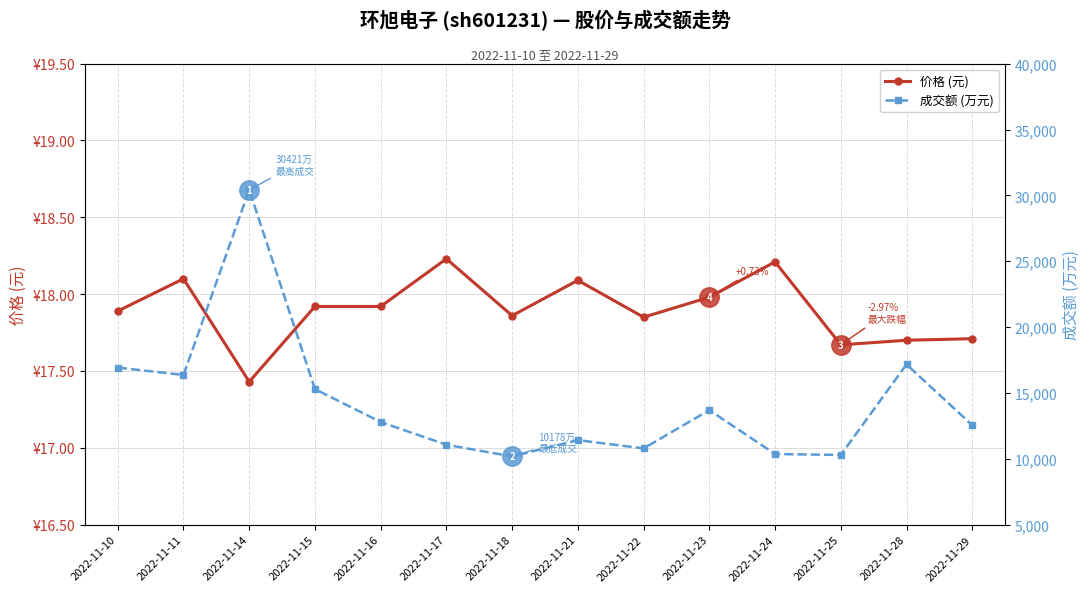

Where is the first local maximum for 价格 (元)?

2022-11-11